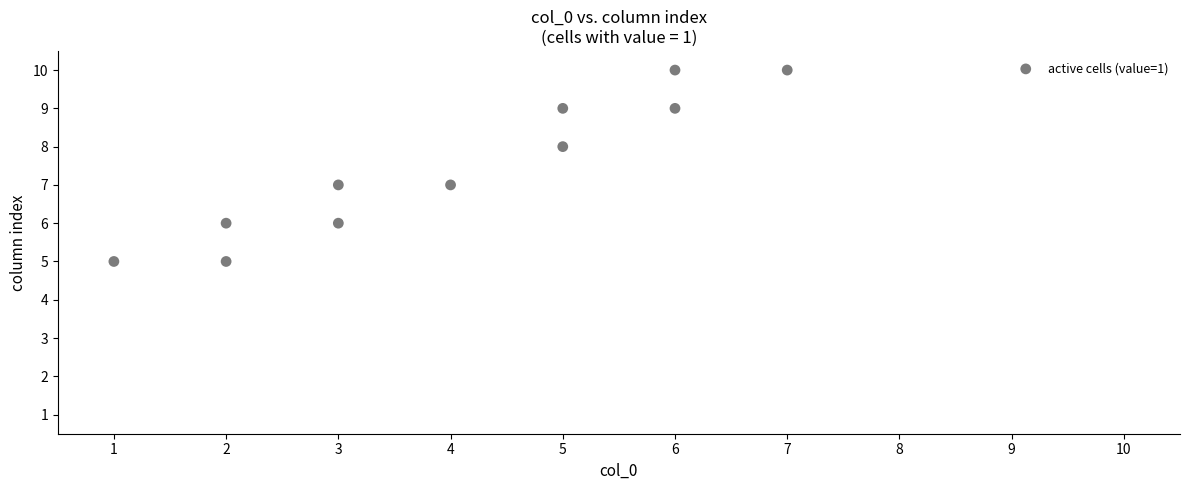

What is the average Y value?

7